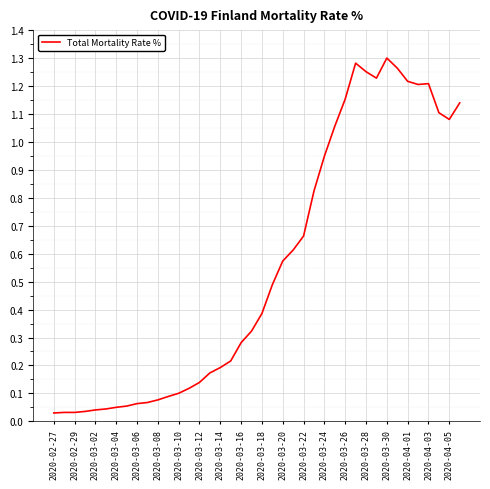

How many interior local valleys (lower than both neighbors) does the data have?

3